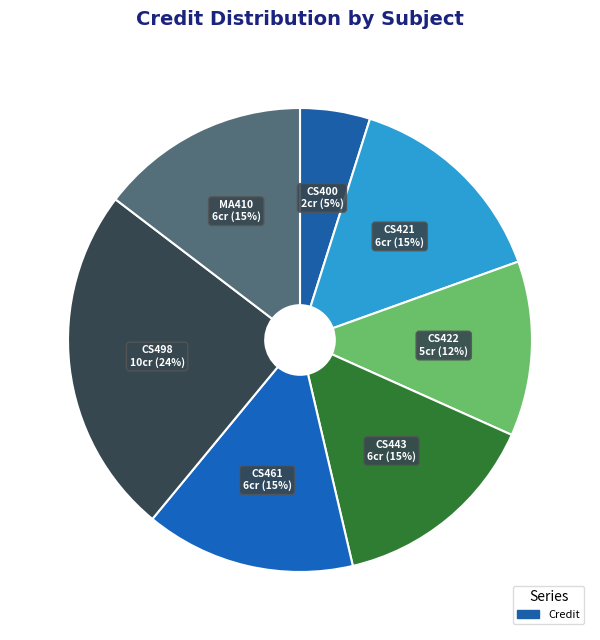

How many slices are in this pie chart?

7